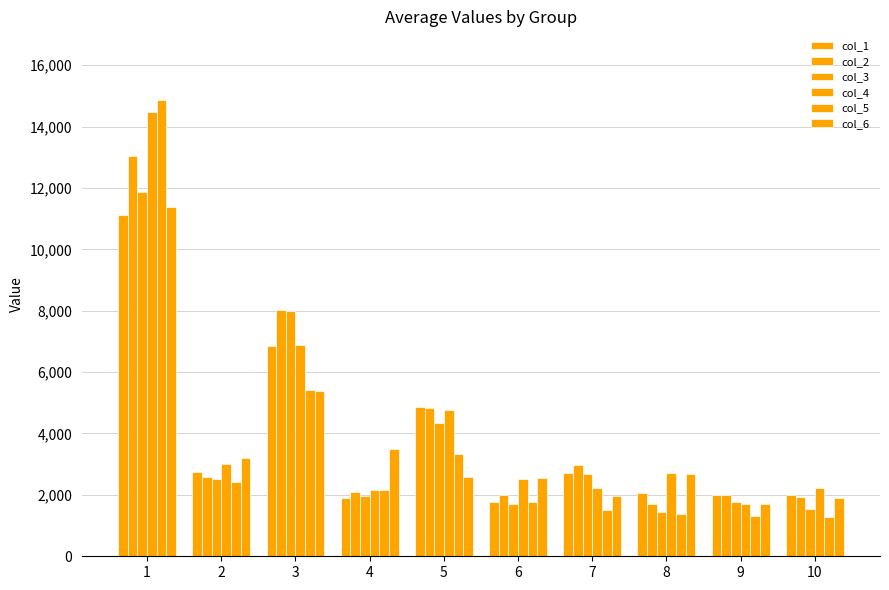

At how many categories does at least one series exceed 5554?

2